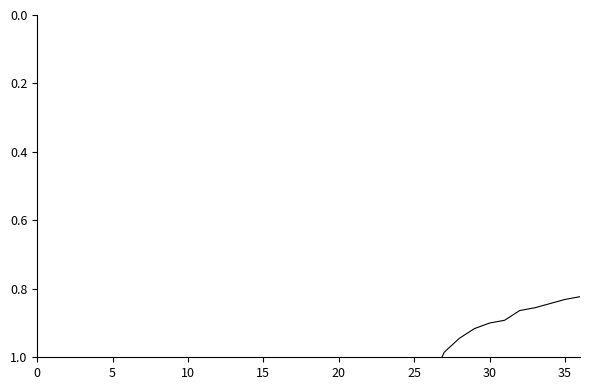

True or false: the data shows 2.5 at 10.

False